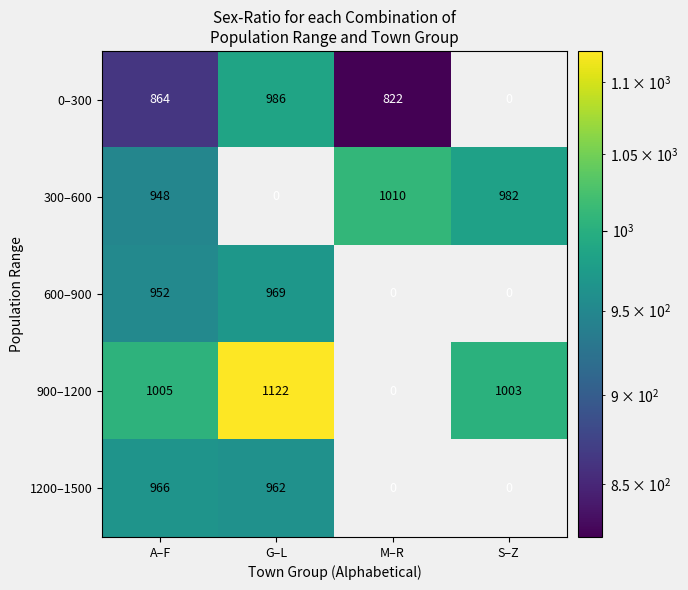

Is it true that 0–300 equals 507 at A–F?

False